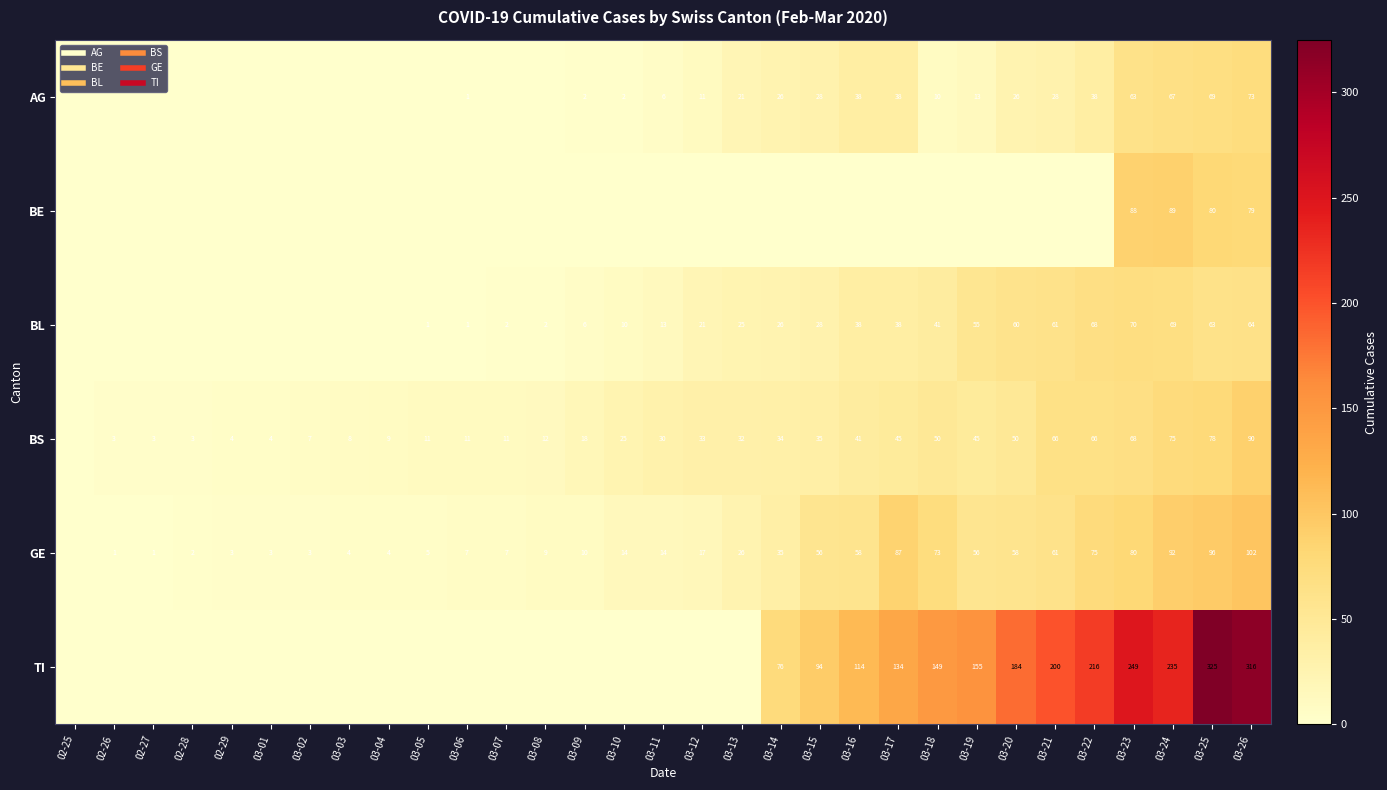

What value does the GE series have at 03-18?

73